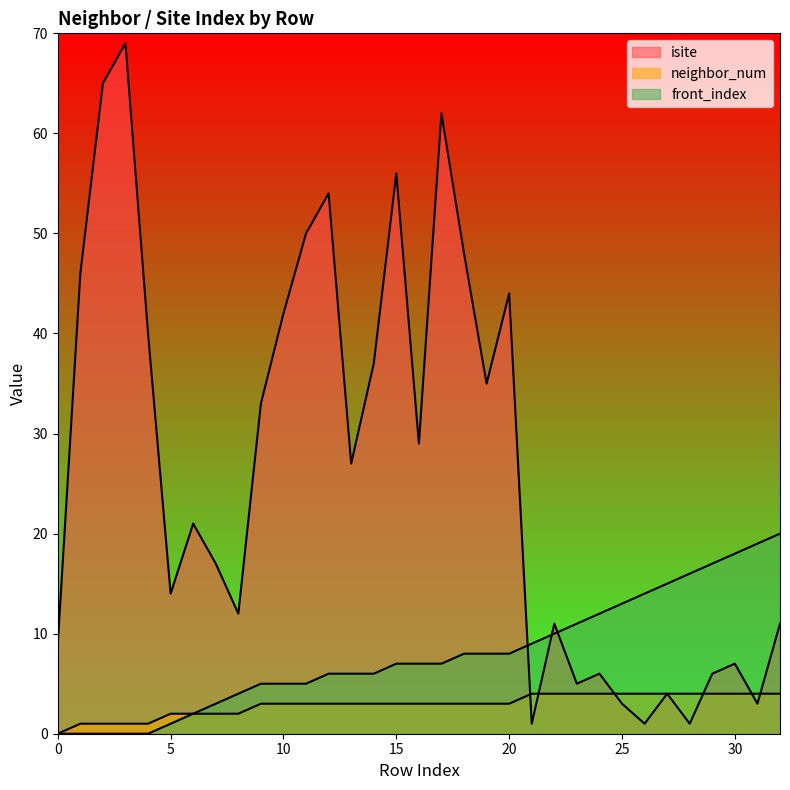

True or false: neighbor_num and front_index intersect in this chart.

False